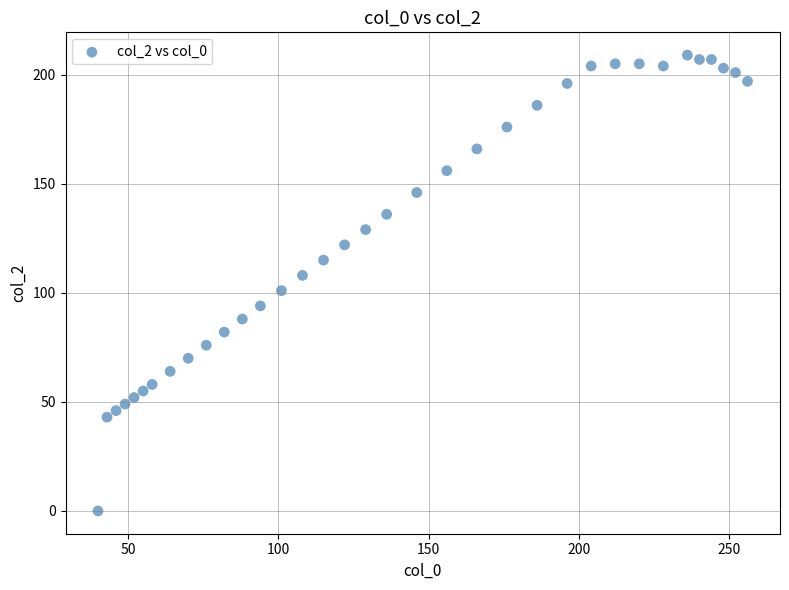

What is the range of X values (max minus min)?

216